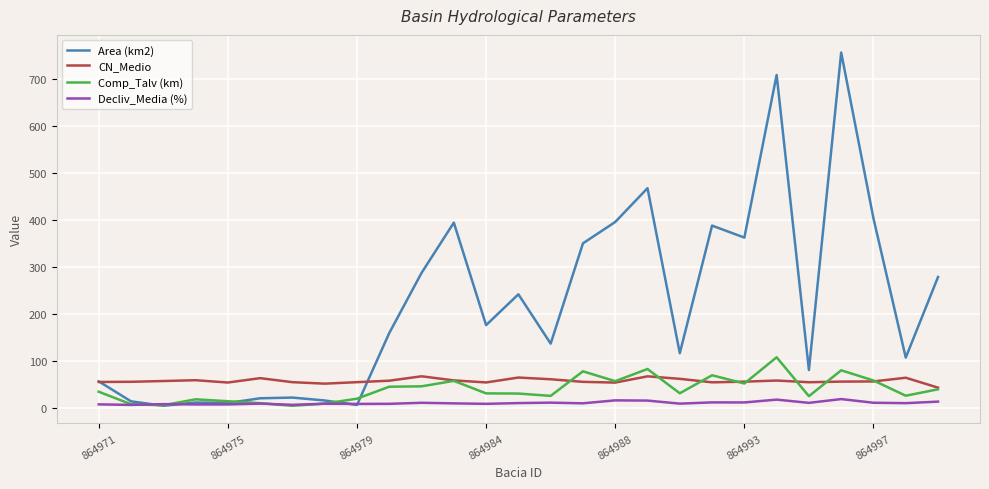

True or false: CN_Medio and Decliv_Media (%) cross at least once.

False